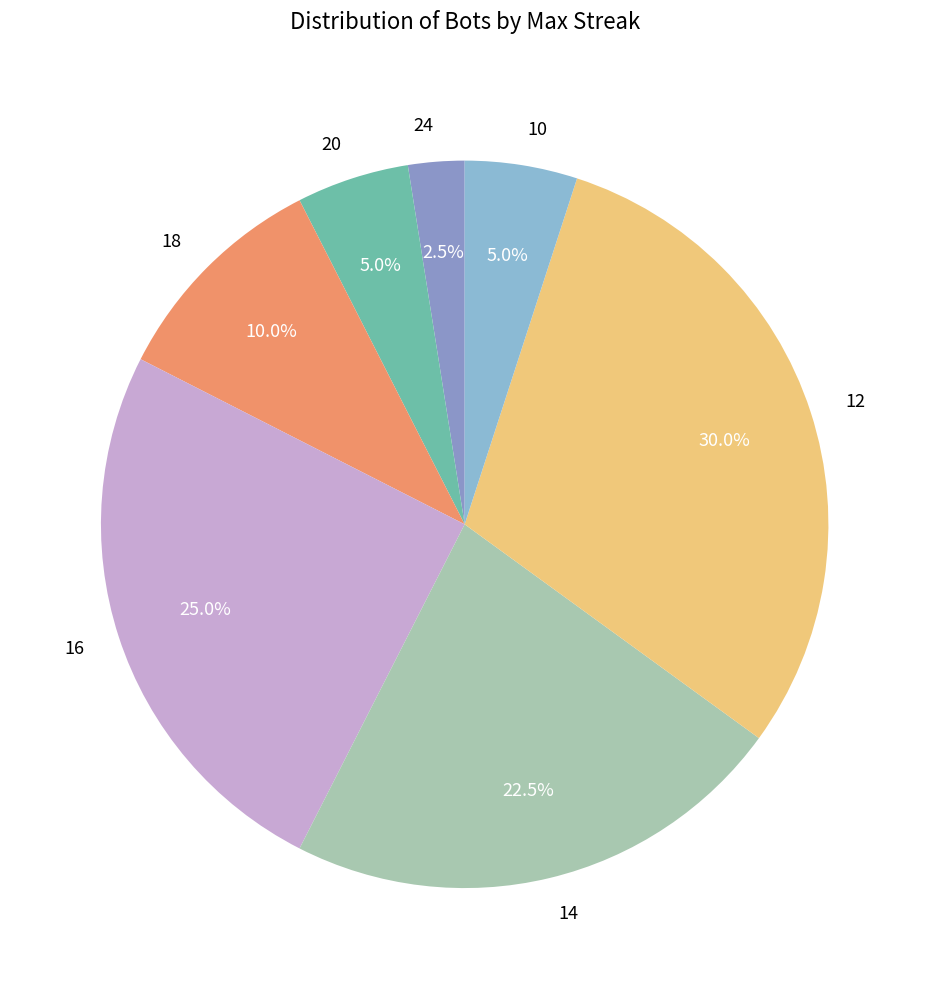

Between 14 and 24, which is larger?

14